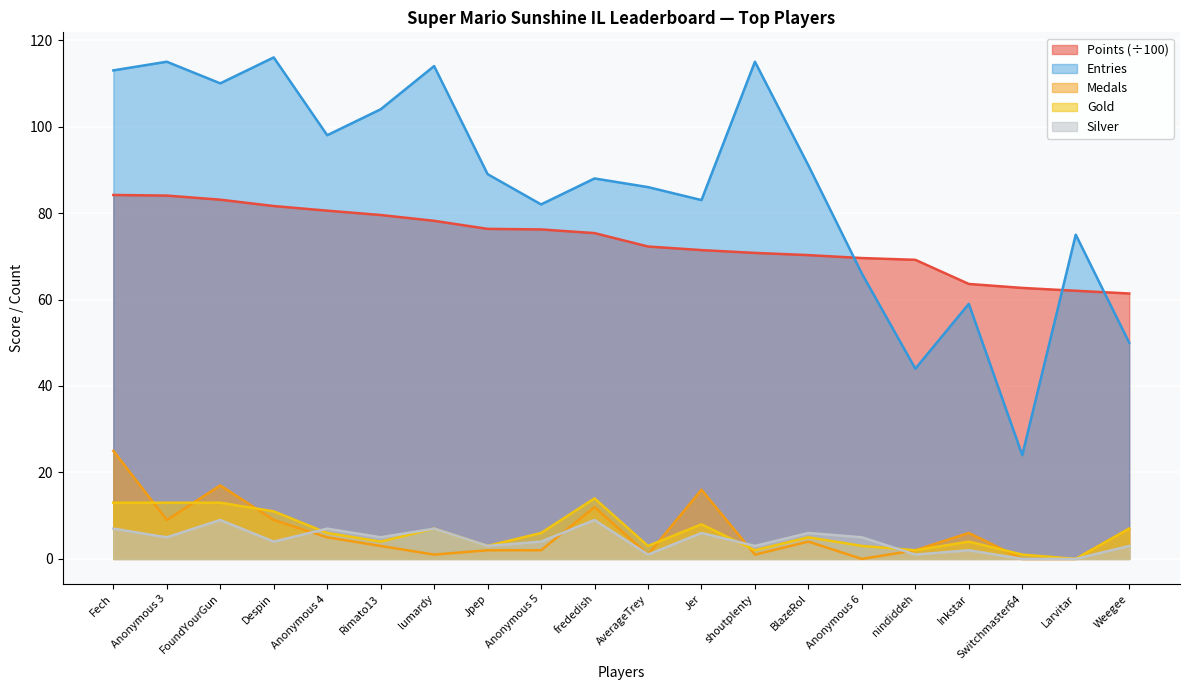

How many lines are shown in the chart?

5